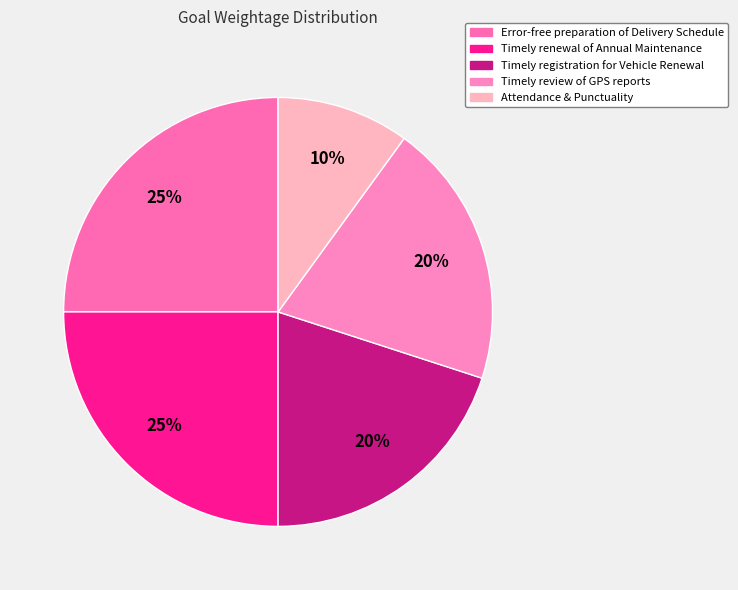

Does any single category account for the majority?

No